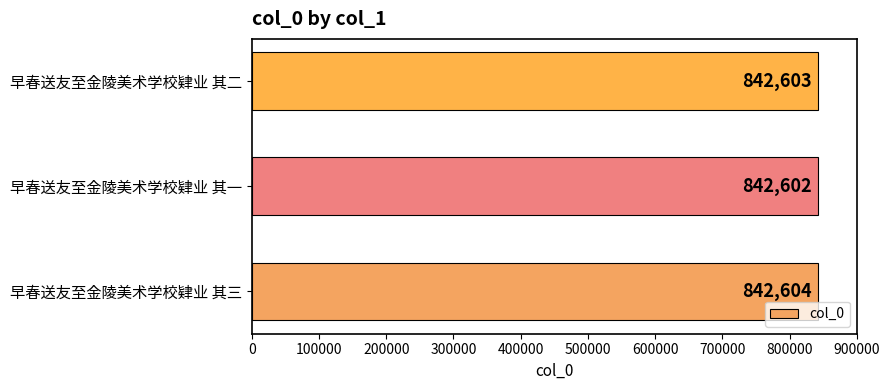

List the labels in order of value, smallest first.

早春送友至金陵美术学校肄业 其一, 早春送友至金陵美术学校肄业 其二, 早春送友至金陵美术学校肄业 其三